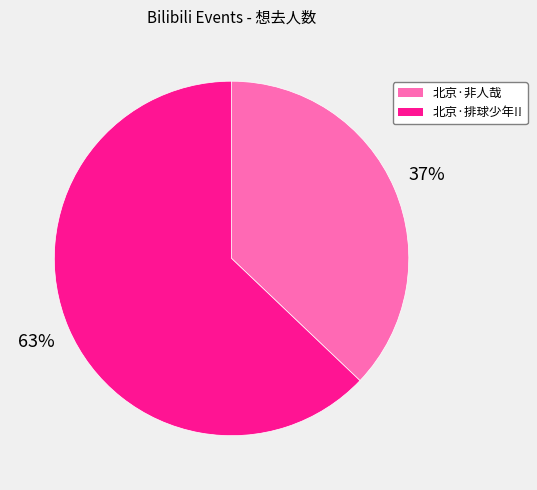

To the nearest percent, what is the average slice percentage?

50%